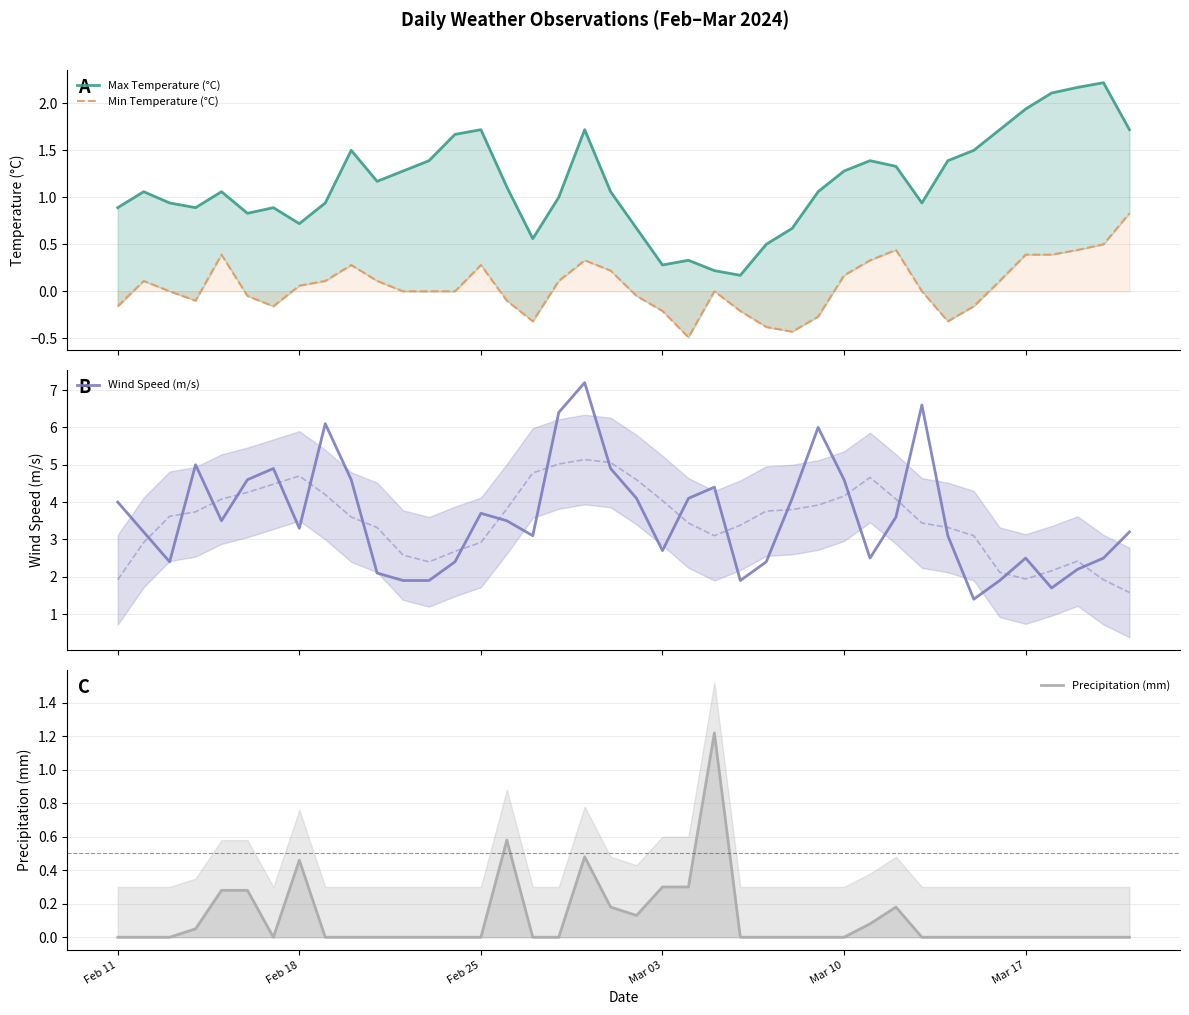

What are all the series names shown in the legend?

Max Temperature (°C), Min Temperature (°C), Wind Speed (m/s), Precipitation (mm)